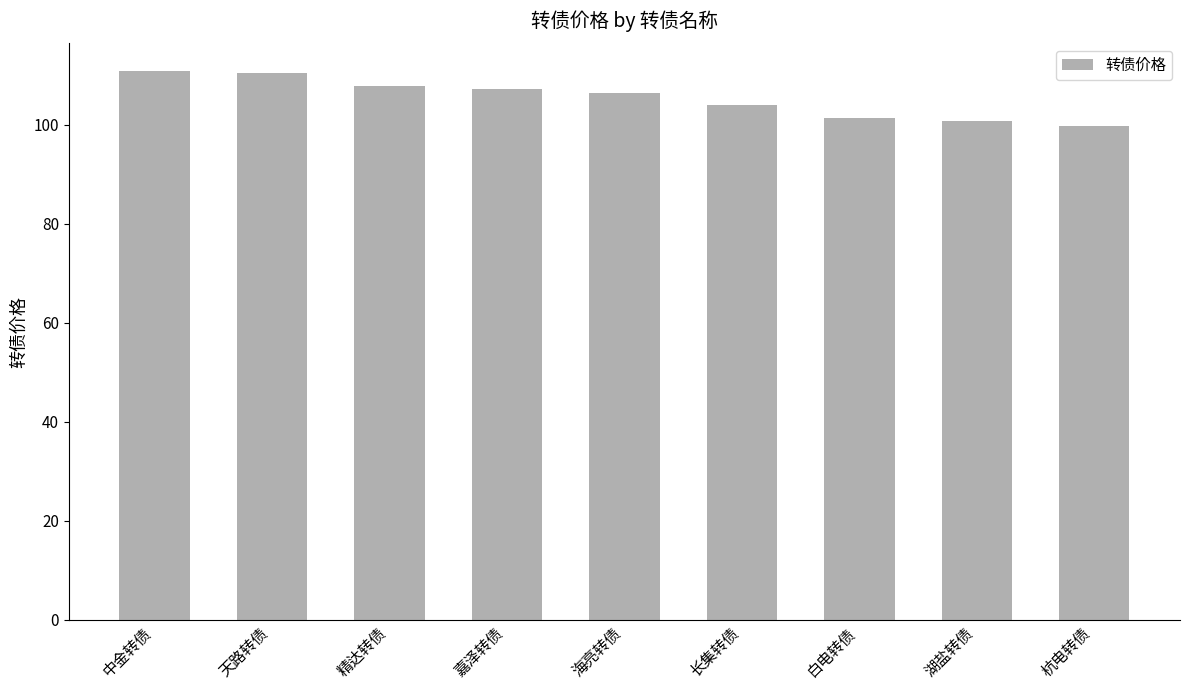

Which has a higher value, 海亮转债 or 中金转债?

中金转债